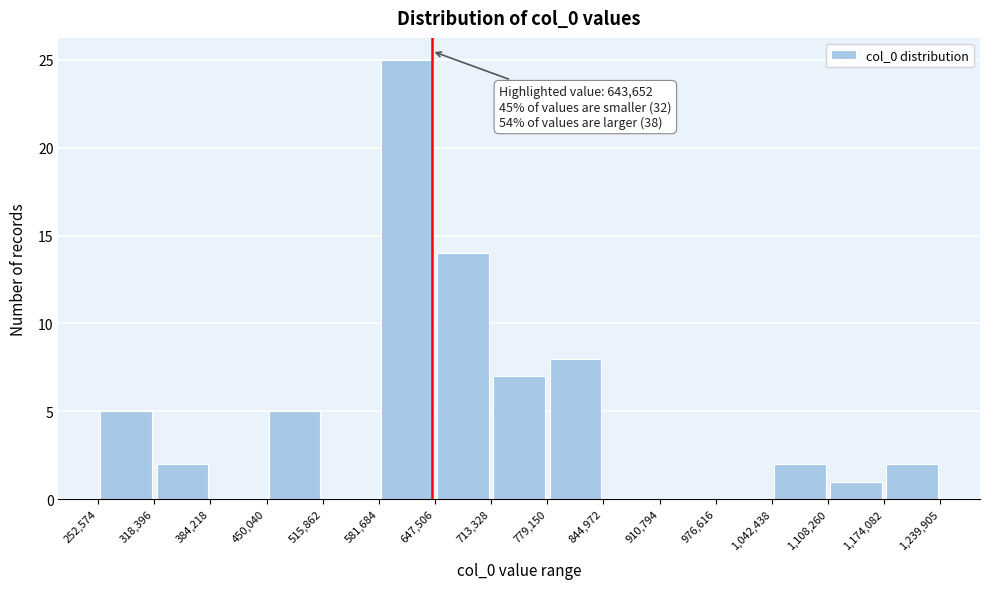

Which range on the x-axis has the tallest bar?

581,684 to 647,506